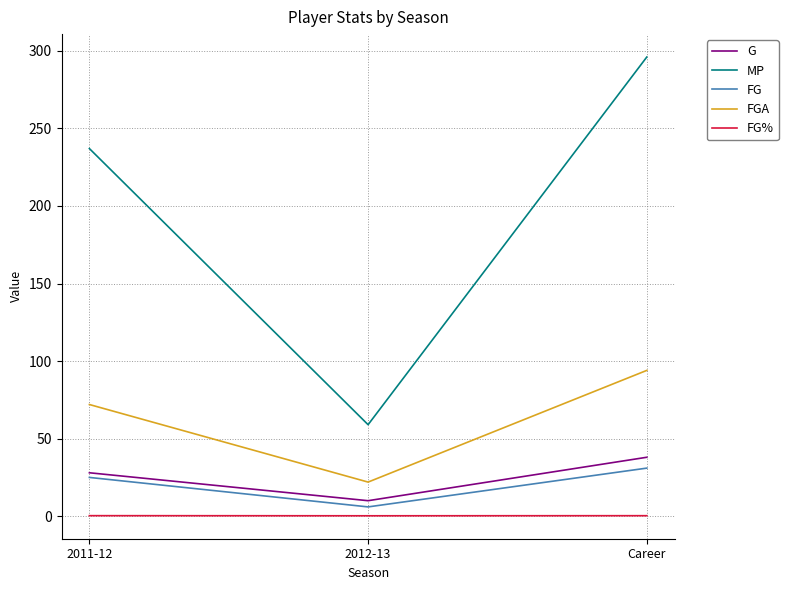

What are all the series names shown in the legend?

G, MP, FG, FGA, FG%